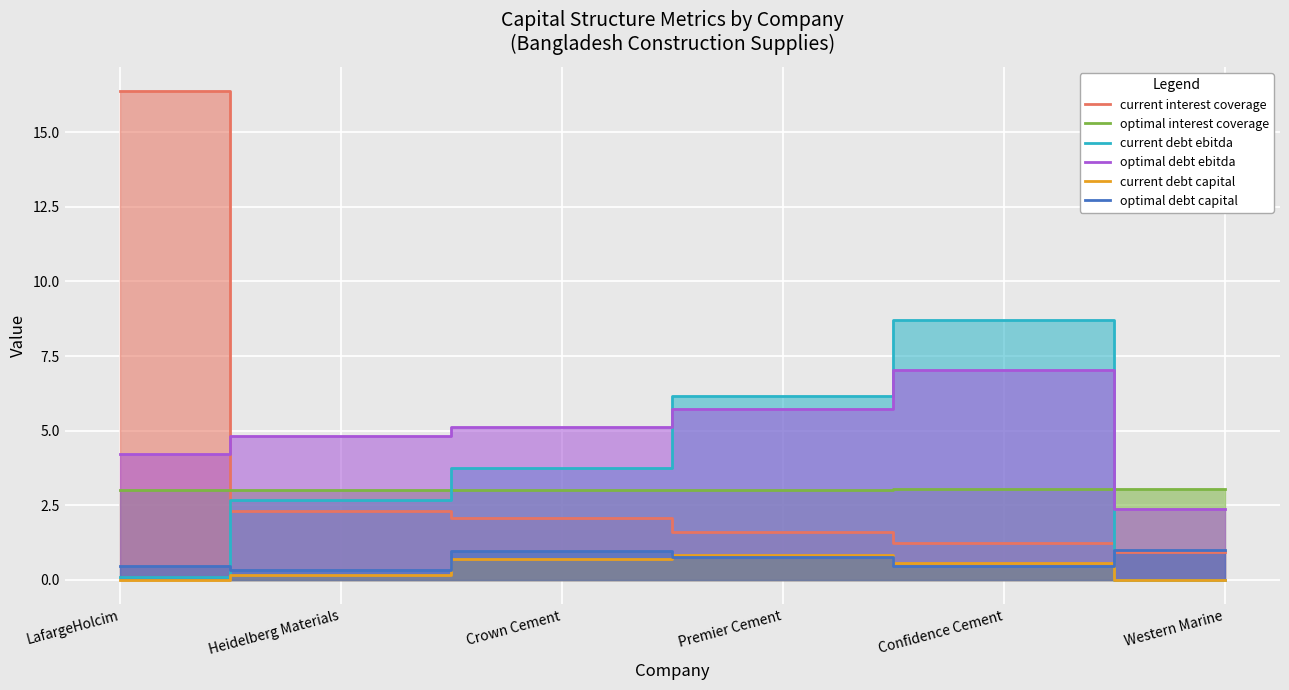

At how many categories does at least one series exceed 4?

5